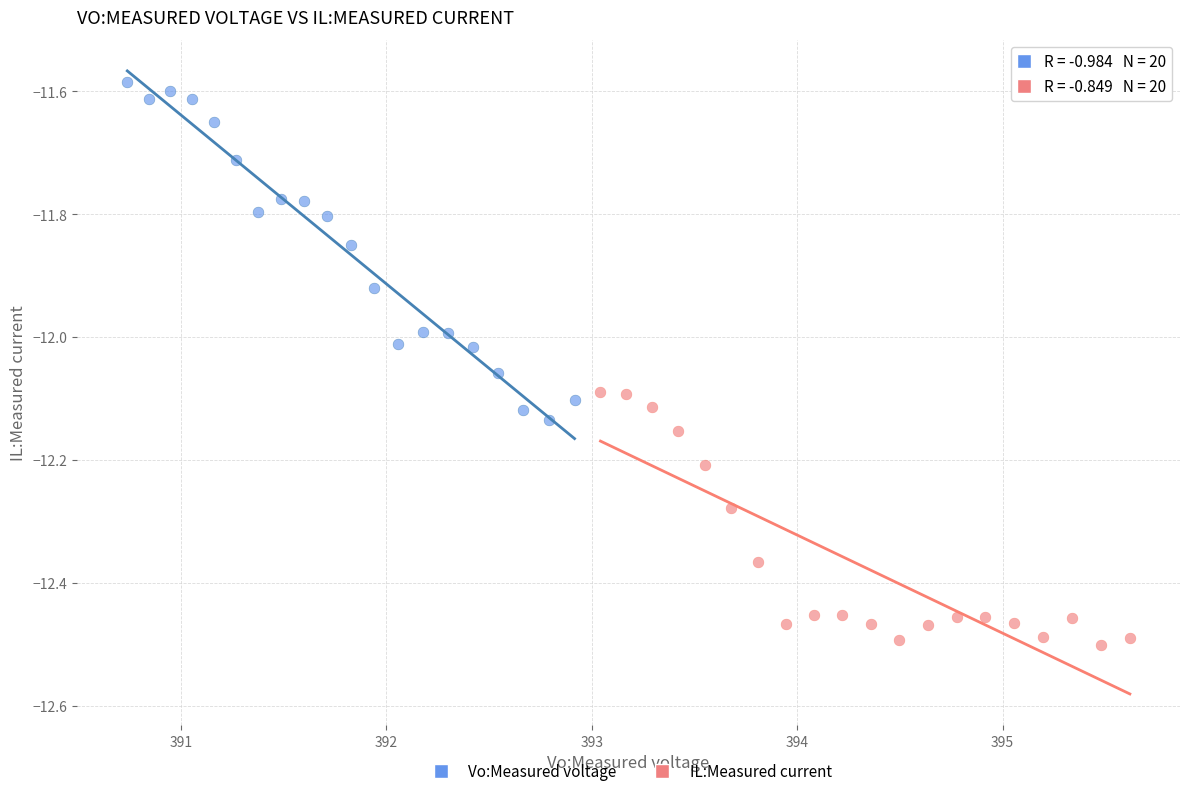

Which series has the largest Y range (max minus min)?

Vo:Measured voltage